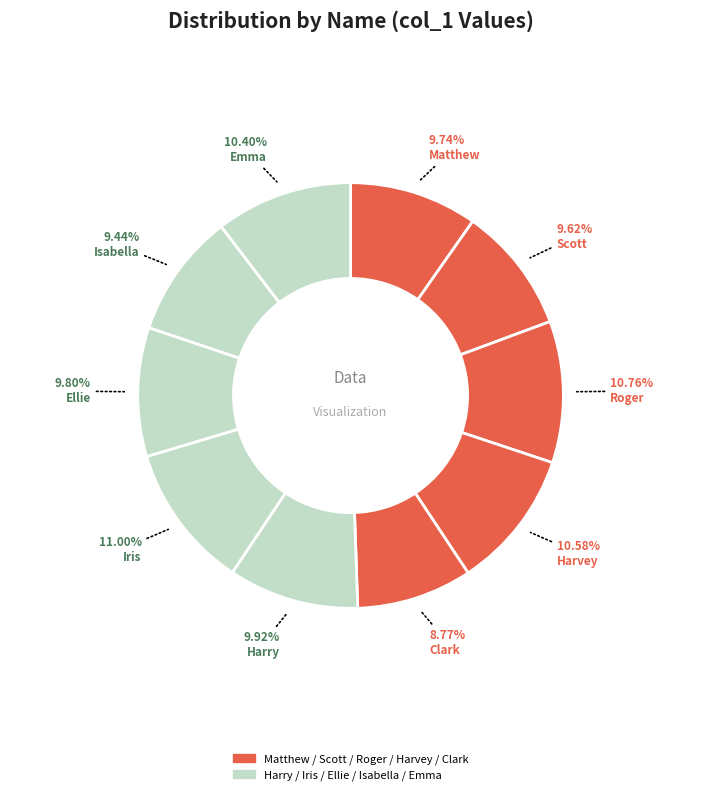

Is there a majority slice in this chart?

No